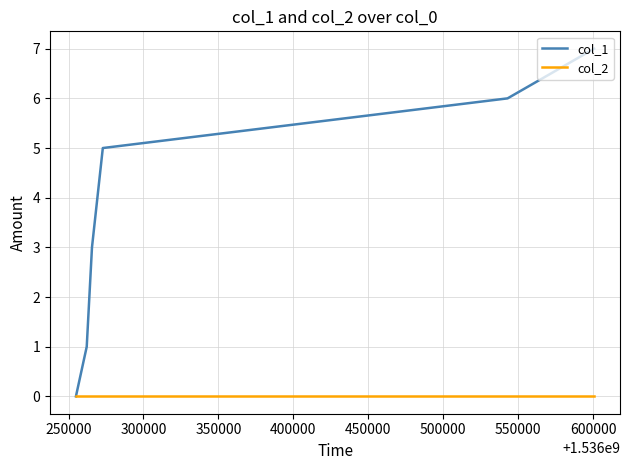

Rank the series by their maximum value, from highest to lowest.

col_1, col_2